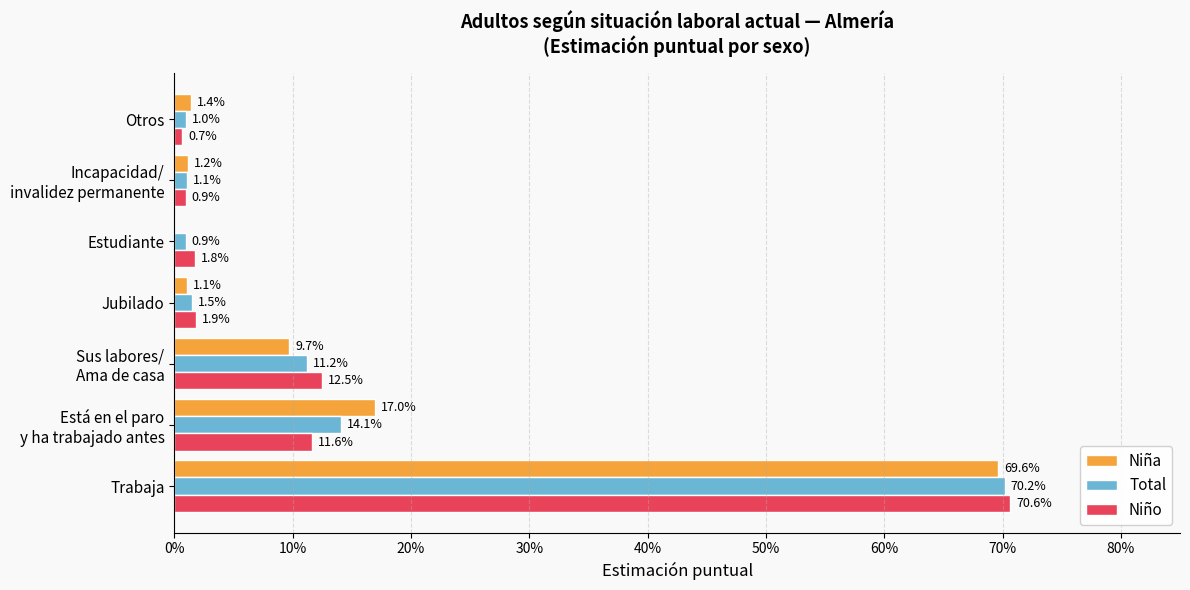

What are all the series names shown in the legend?

Niña, Total, Niño